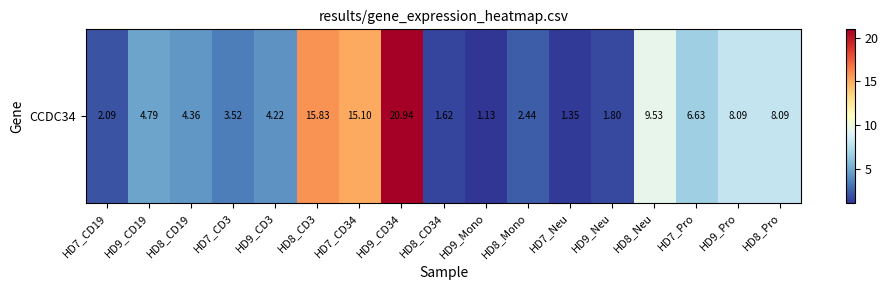

The value at HD9_Mono is 0.7. True or false?

False